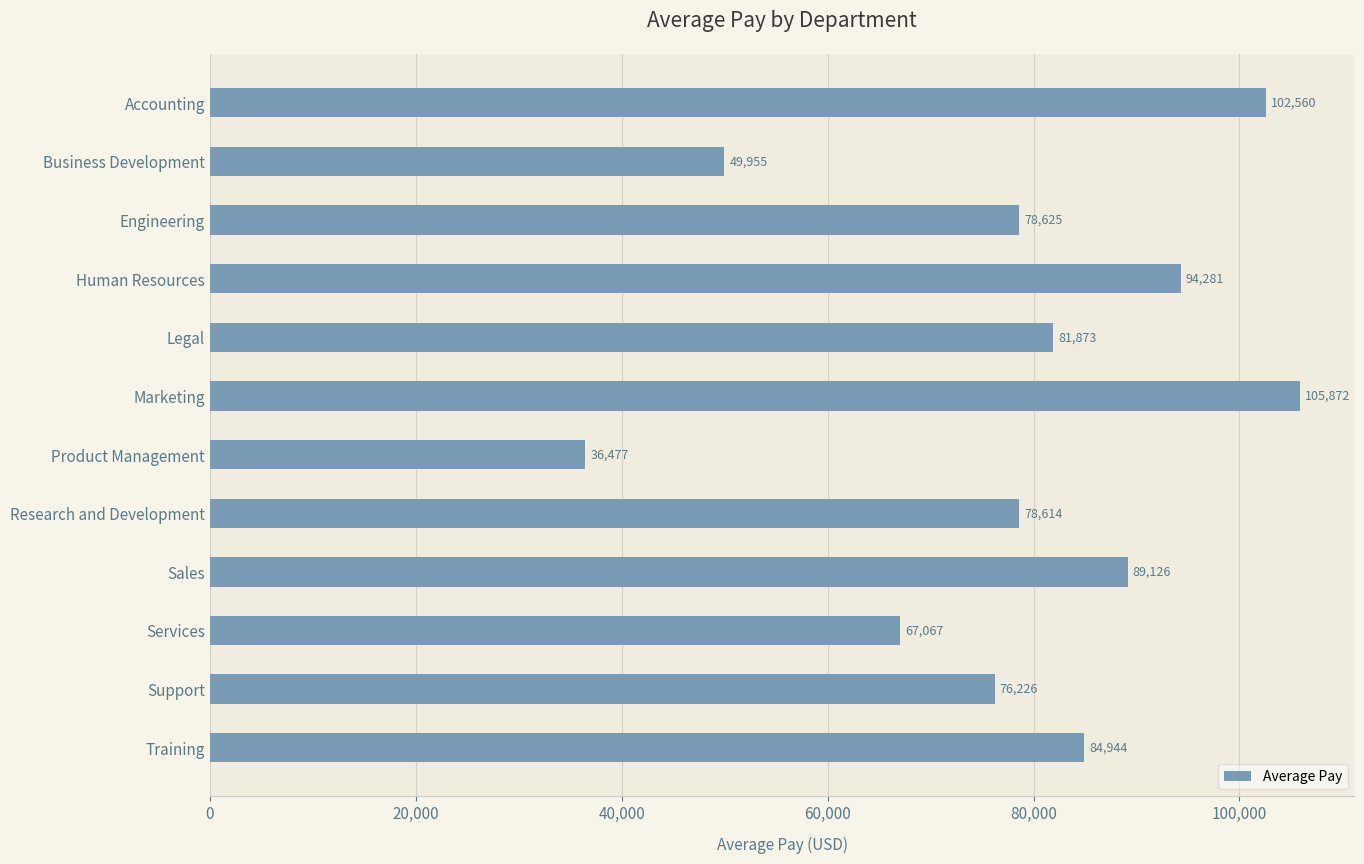

Rank the categories by value from highest to lowest.

Marketing, Accounting, Human Resources, Sales, Training, Legal, Engineering, Research and Development, Support, Services, Business Development, Product Management